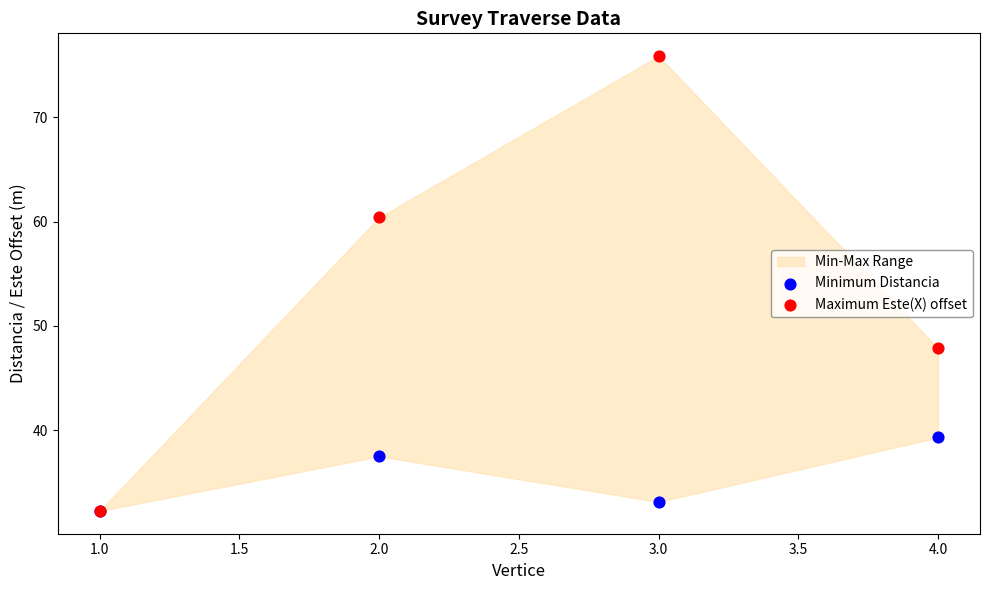

In the Minimum Distancia series, what Y value is closest to 35?

33.1